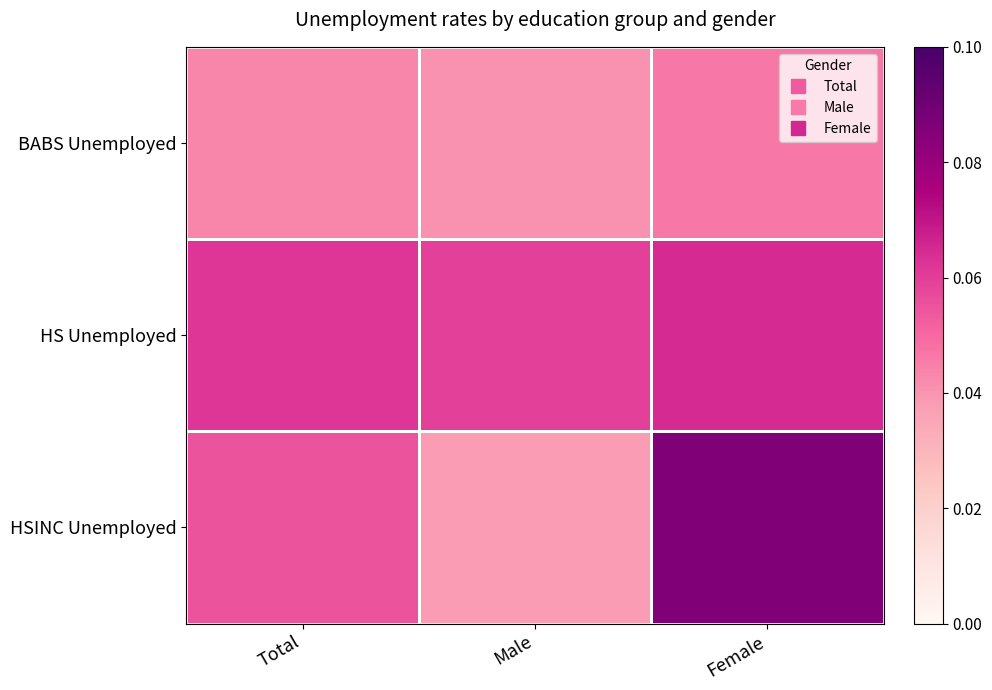

Between Male and Female, which is larger?

Female